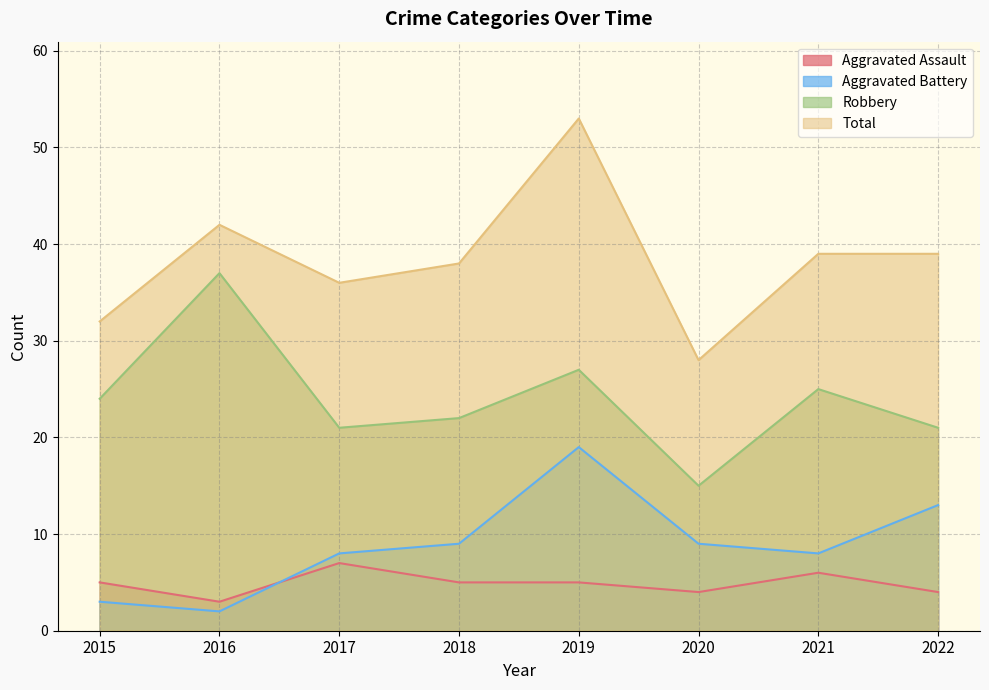

What are all the series names shown in the legend?

Aggravated Assault, Aggravated Battery, Robbery, Total